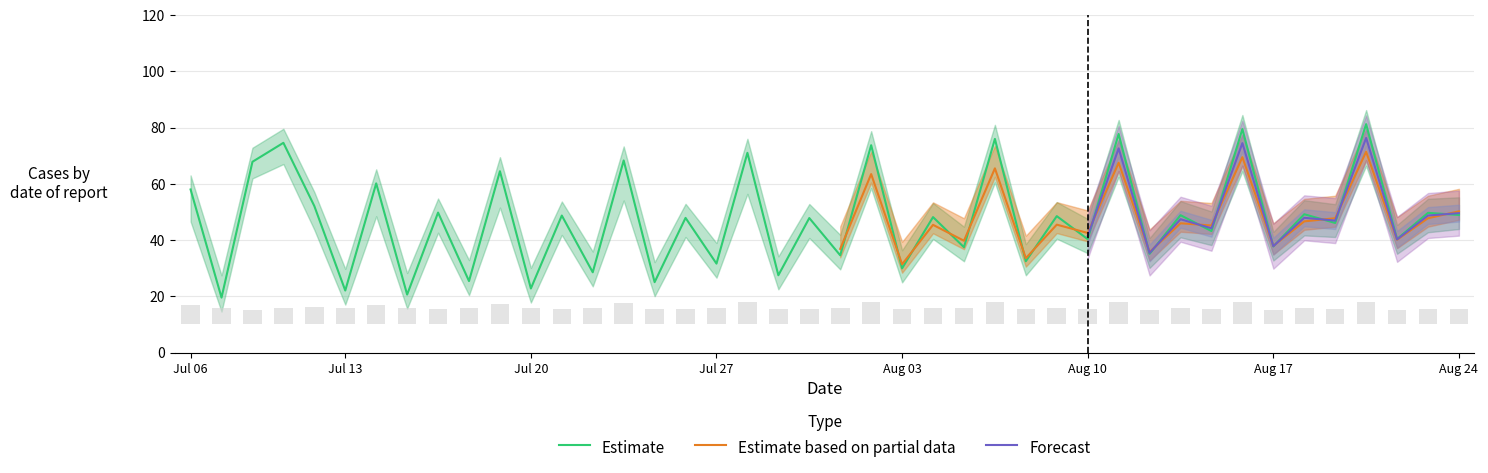

What is the highest value of the Estimate series?

81.2